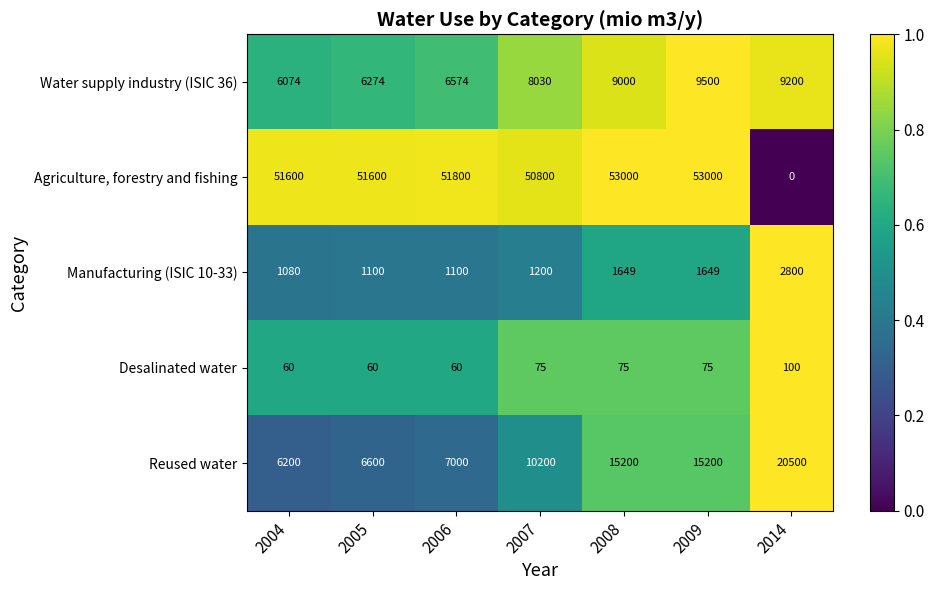

Which series changed the most between 2005 and 2014?

Agriculture, forestry and fishing